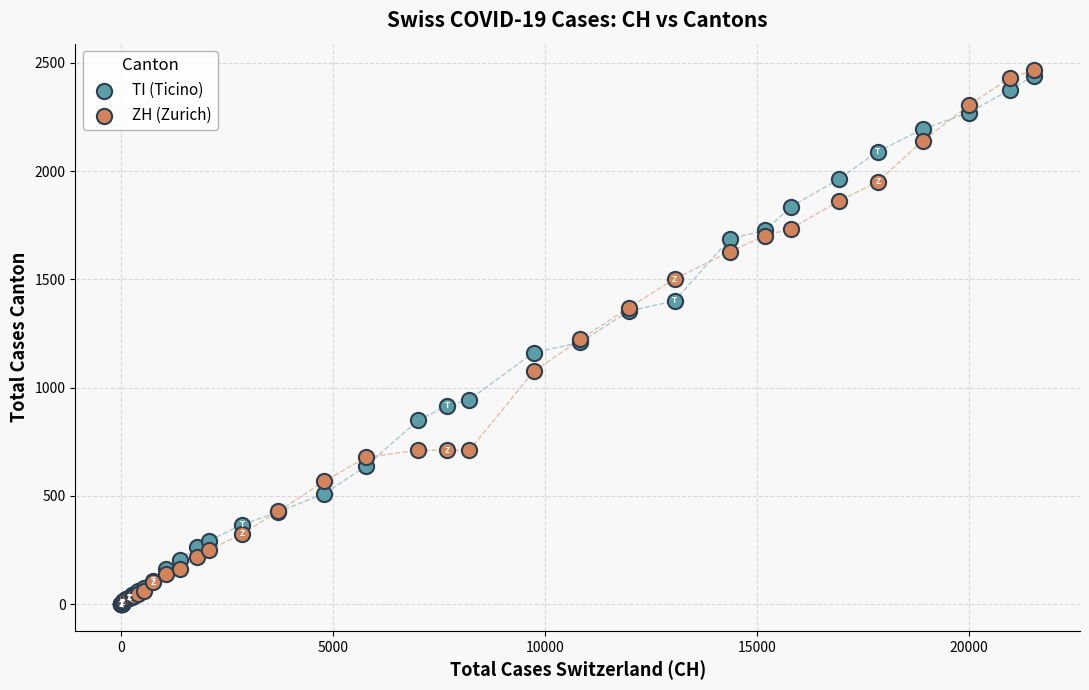

Which series has the widest spread of Y values?

ZH (Zurich)